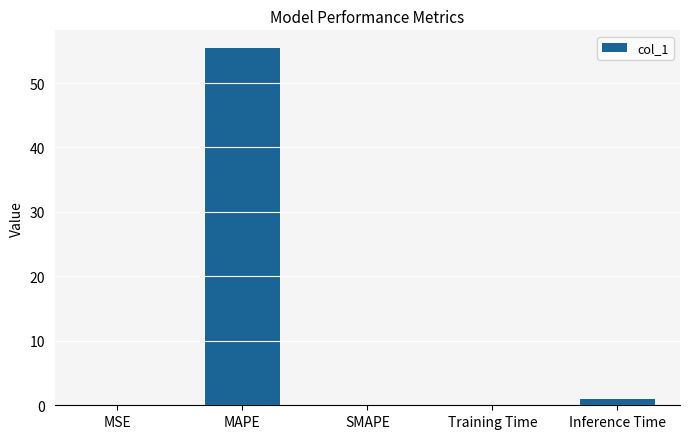

What is the maximum value shown in the chart?

55.4